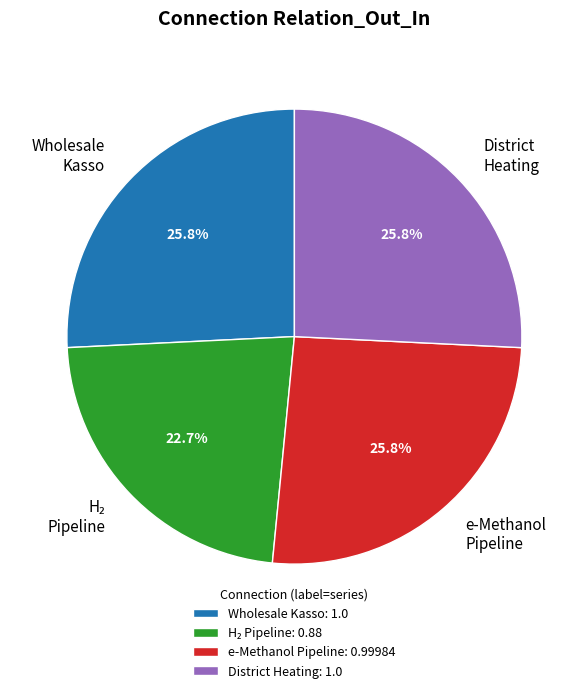

Does any single category account for the majority?

No